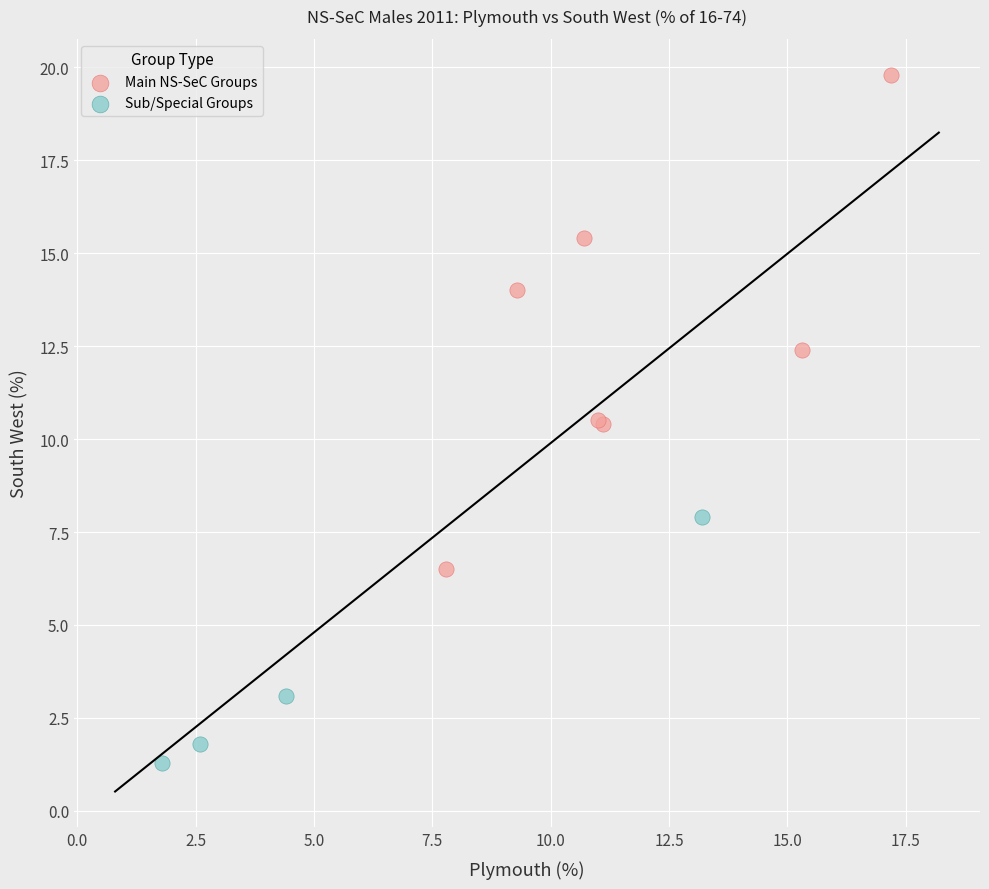

Which series contains the lowest Y value?

Sub/Special Groups